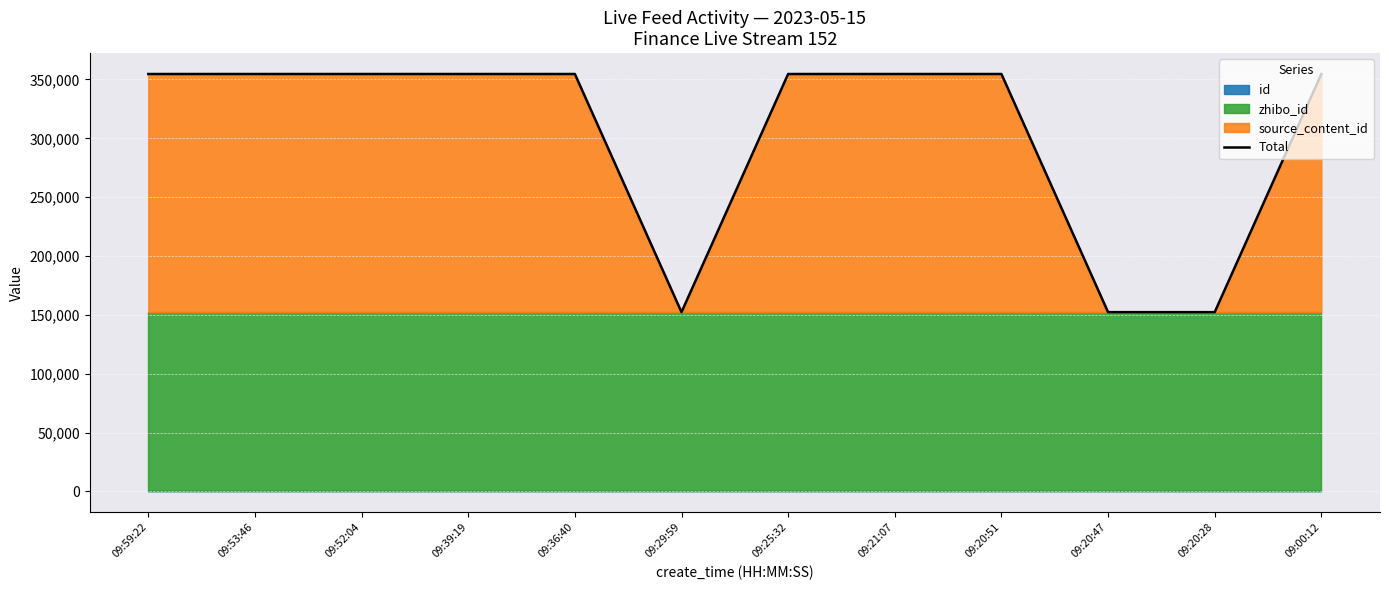

Is it true that the value at 09:52:04 is 572155.5?

False